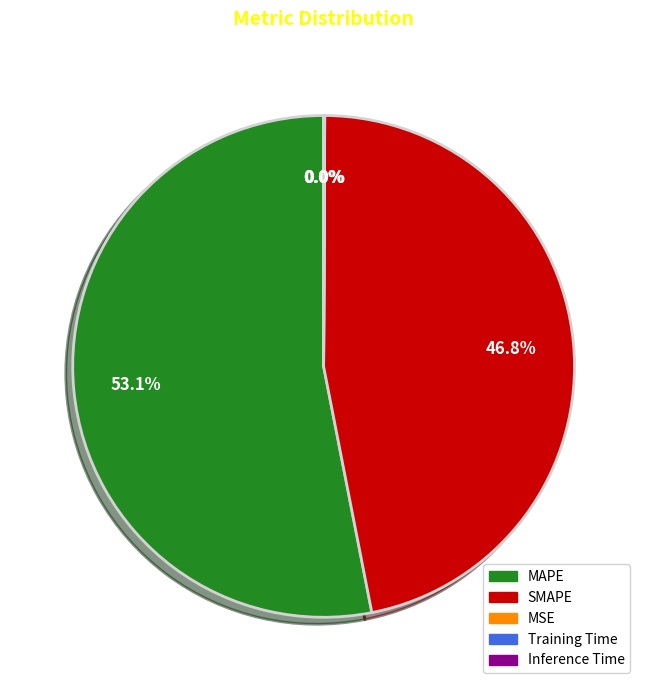

Which category has the biggest portion of the pie?

MAPE